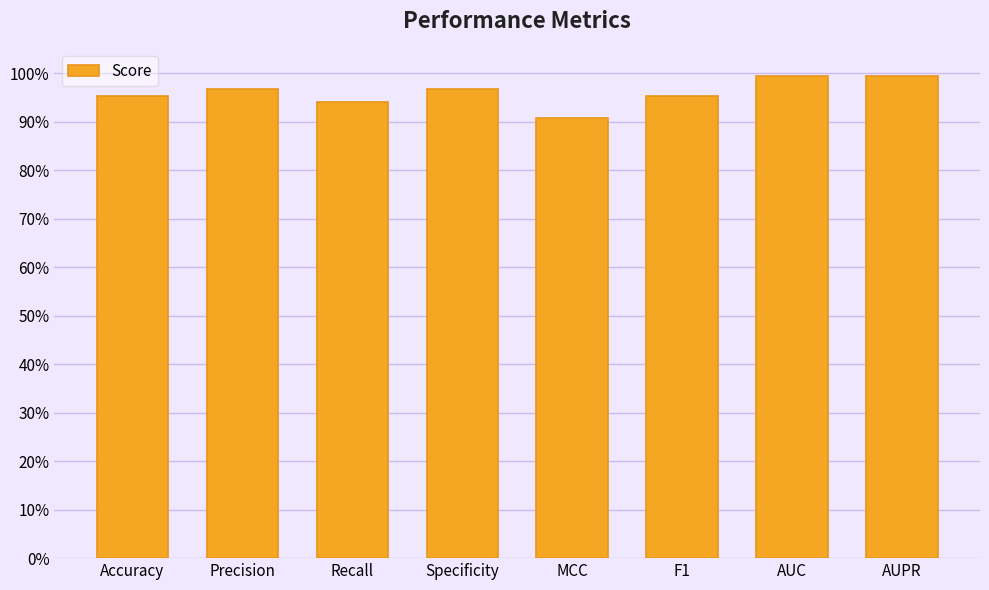

Between Accuracy and MCC, which is larger?

Accuracy